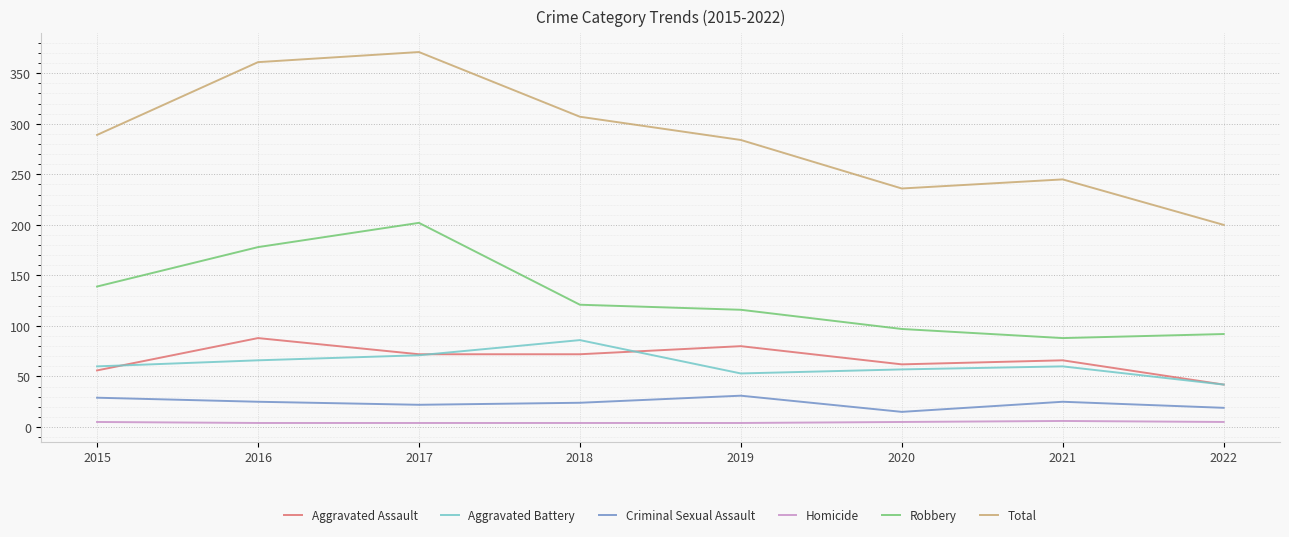

What is the difference between the Homicide values at 2022 and 2021?

1